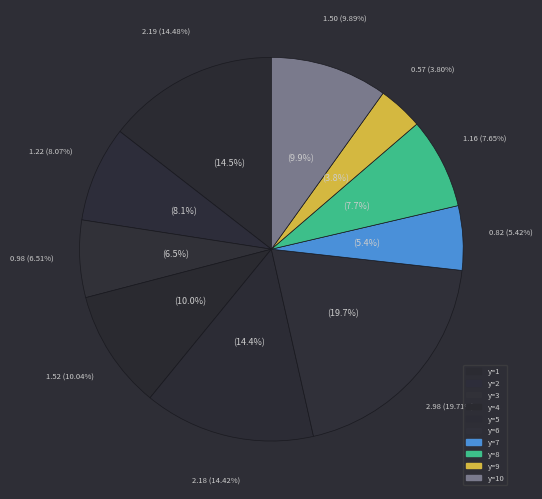

The 16 slice represents 6% of the pie. True or false?

False